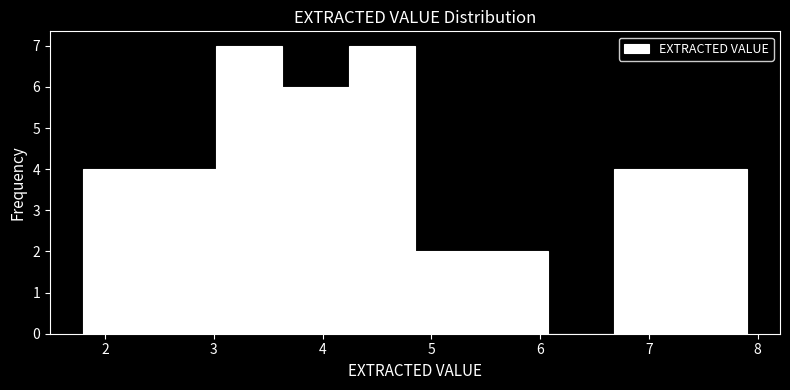

Reading left to right, transcribe this chart: for each bar, give the range it covers on the x-axis and its height. Neither the bar edges nor the heights are printed on the chart, so give them approximately, as read against the axes.

1.80 to 2.41: 4
2.41 to 3.02: 4
3.02 to 3.63: 7
3.63 to 4.24: 6
4.24 to 4.85: 7
4.85 to 5.46: 2
5.46 to 6.07: 2
6.07 to 6.68: 0
6.68 to 7.29: 4
7.29 to 7.90: 4